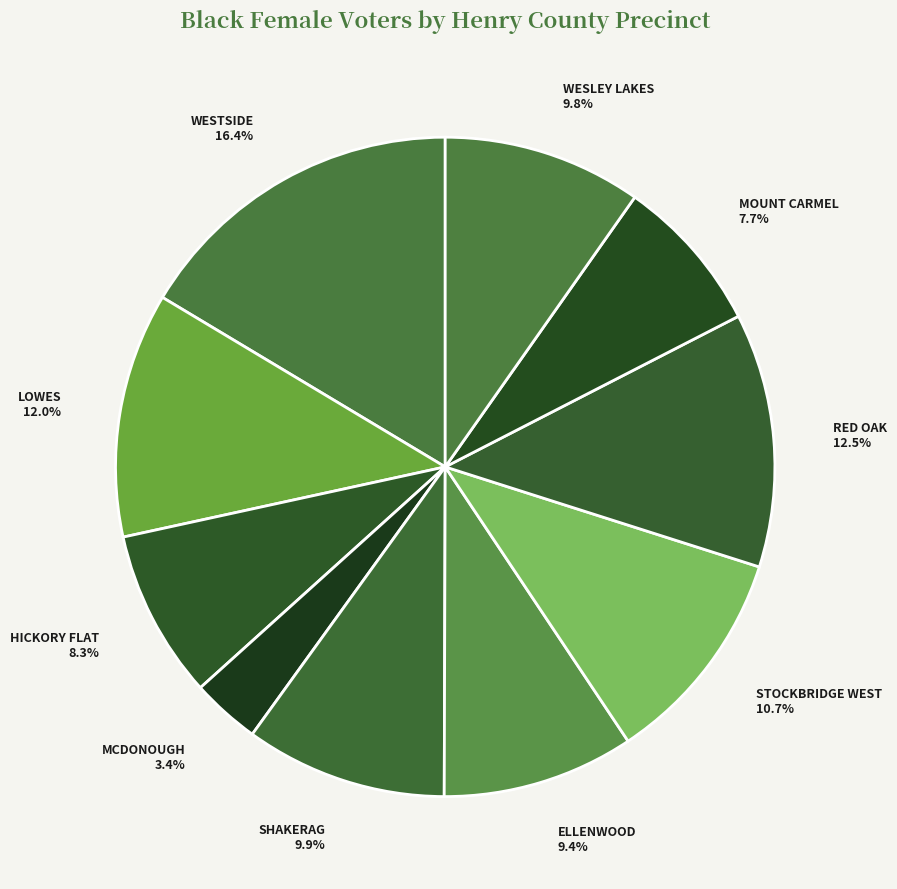

To the nearest percent, what portion does STOCKBRIDGE WEST represent?

11%